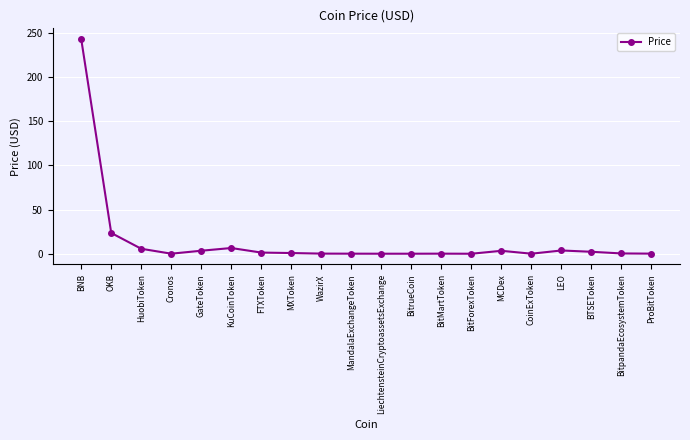

What is the difference between the maximum and minimum values?

242.7